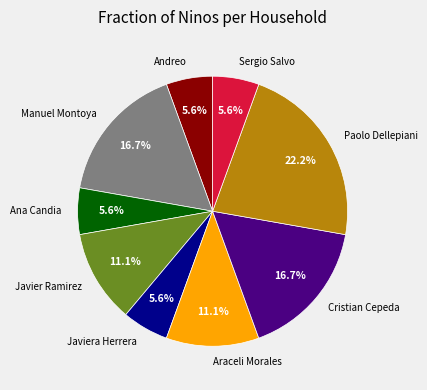

Which category has the biggest portion of the pie?

Paolo Dellepiani